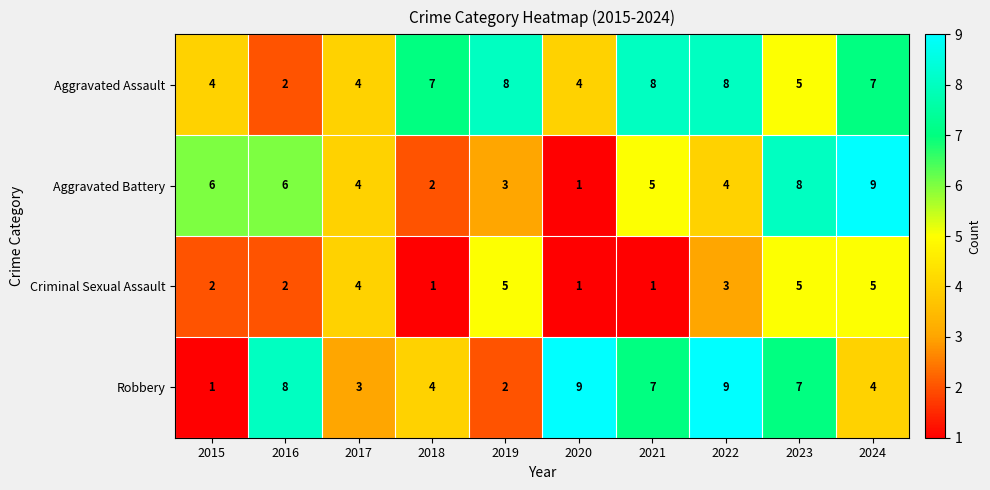

How many series are shown in this chart?

4